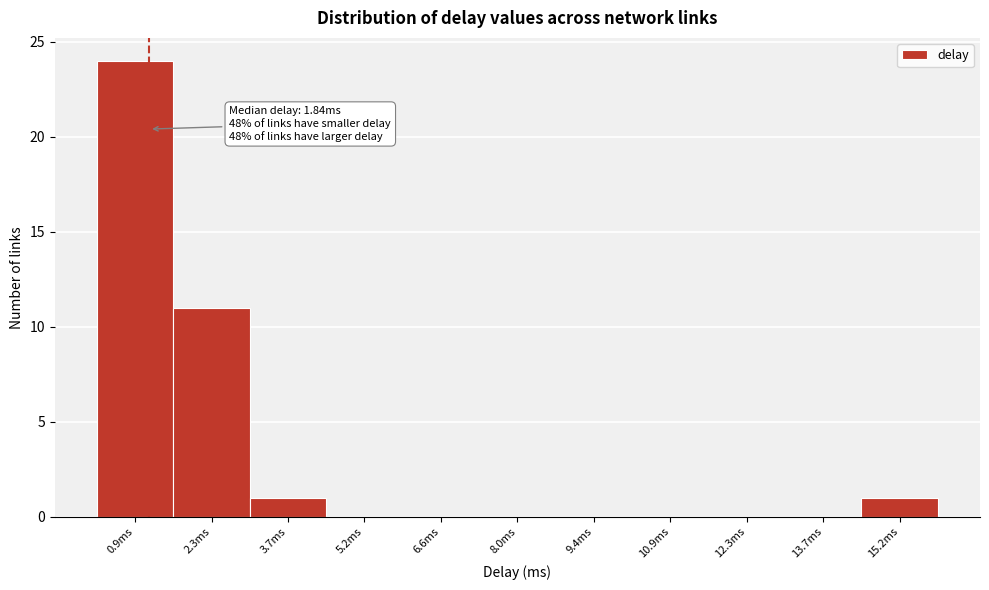

Reading left to right, extract all data points from this chart.

0.9ms=24	2.3ms=11	3.7ms=1	5.2ms=0	6.6ms=0	8.0ms=0	9.4ms=0	10.9ms=0	12.3ms=0	13.7ms=0	15.2ms=1